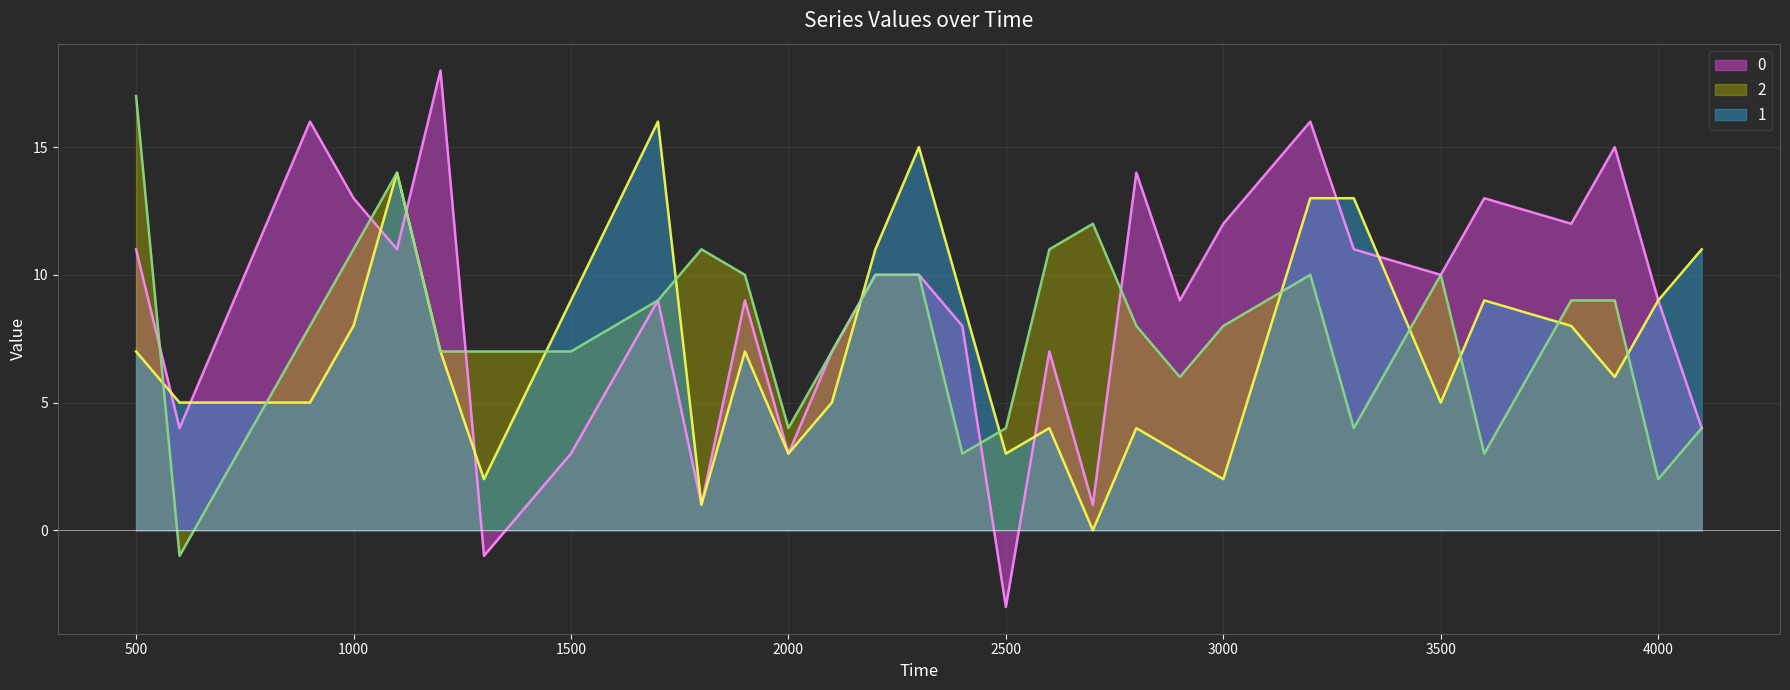

List the series in order of their overall mean, lowest first.

1, 2, 0